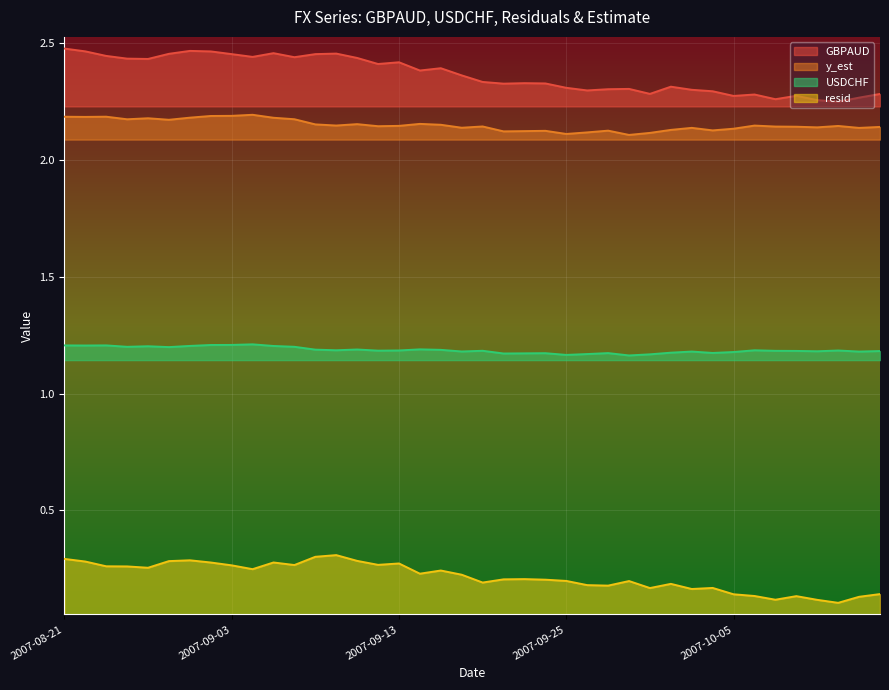

Reading right to left, extract all data points from this chart.

GBPAUD: 2.3	2.3	2.3	2.3	2.3	2.3	2.3	2.3	2.3	2.3	2.3	2.3	2.3	2.3	2.3	2.3	2.3	2.3	2.3	2.3	2.4	2.4	2.4	2.4	2.4	2.4	2.5	2.5	2.4	2.5	2.4	2.5	2.5	2.5	2.5	2.4	2.4	2.4	2.5	2.5
y_est: 2.1	2.1	2.1	2.1	2.1	2.1	2.1	2.1	2.1	2.1	2.1	2.1	2.1	2.1	2.1	2.1	2.1	2.1	2.1	2.1	2.1	2.2	2.2	2.1	2.1	2.2	2.1	2.2	2.2	2.2	2.2	2.2	2.2	2.2	2.2	2.2	2.2	2.2	2.2	2.2
resid: 0.1	0.1	0.1	0.1	0.1	0.1	0.1	0.1	0.2	0.2	0.2	0.2	0.2	0.2	0.2	0.2	0.2	0.2	0.2	0.2	0.2	0.2	0.2	0.3	0.3	0.3	0.3	0.3	0.3	0.3	0.2	0.3	0.3	0.3	0.3	0.3	0.3	0.3	0.3	0.3
USDCHF: 1.2	1.2	1.2	1.2	1.2	1.2	1.2	1.2	1.2	1.2	1.2	1.2	1.2	1.2	1.2	1.2	1.2	1.2	1.2	1.2	1.2	1.2	1.2	1.2	1.2	1.2	1.2	1.2	1.2	1.2	1.2	1.2	1.2	1.2	1.2	1.2	1.2	1.2	1.2	1.2